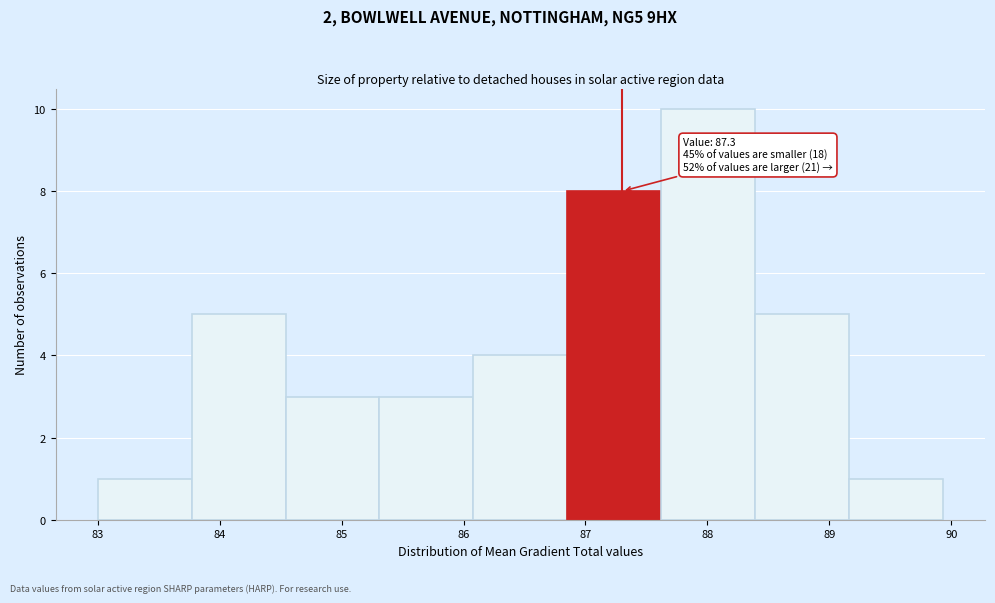

Over which range of the x-axis is the bar tallest?

87.62 to 88.39